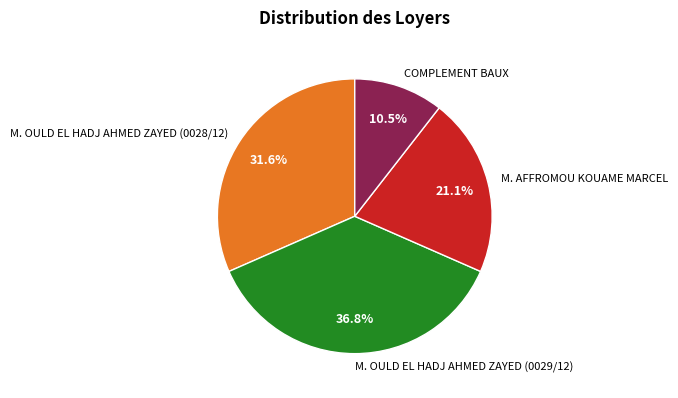

What percentage is NOT represented by M. AFFROMOU KOUAME MARCEL?

78.9%